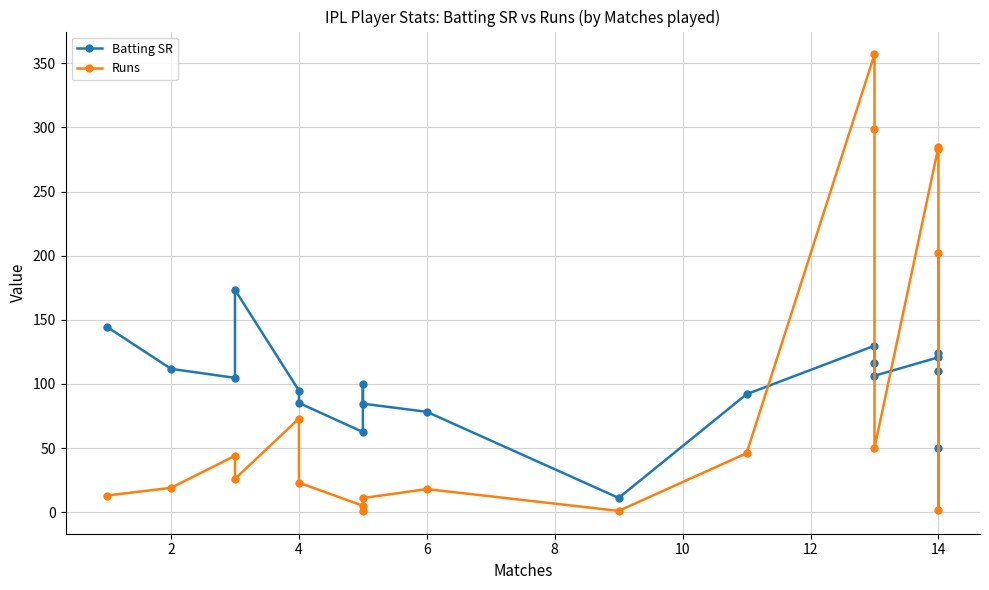

What is the sum of all Runs values?

1758.0